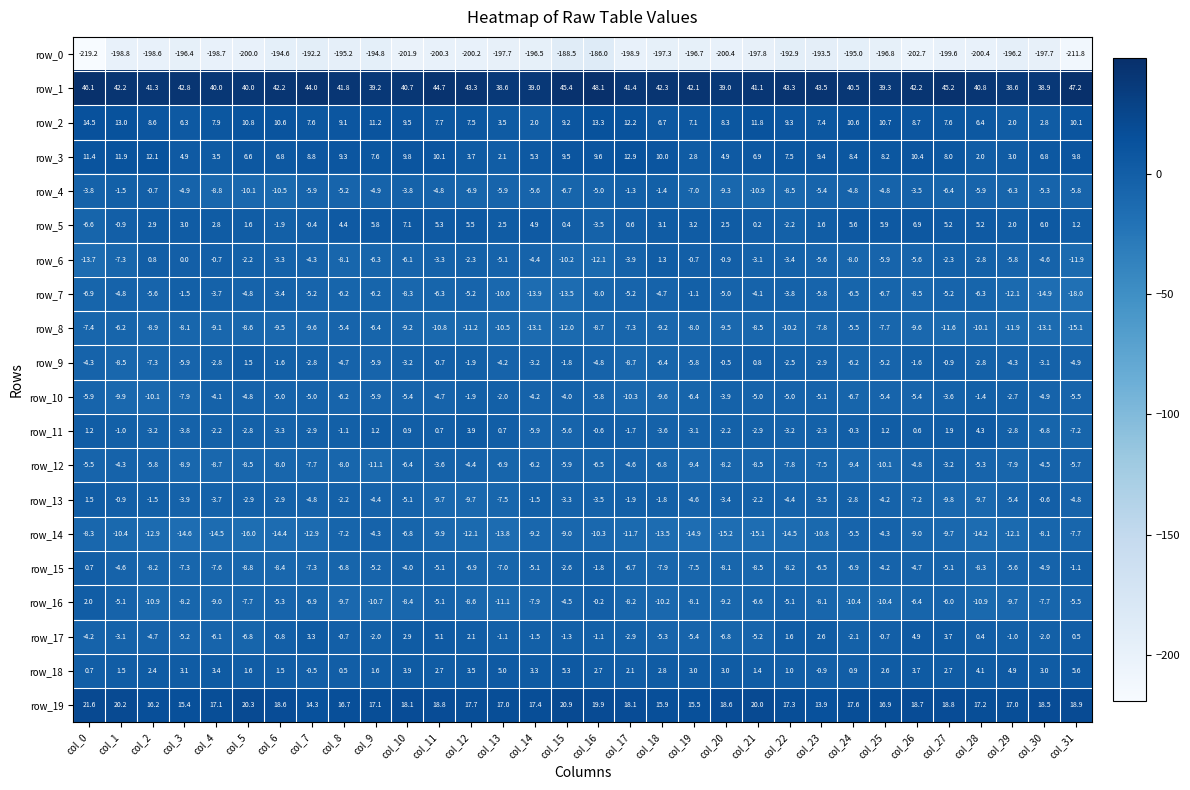

Between col_12 and col_28, which series saw the biggest shift?

row_1